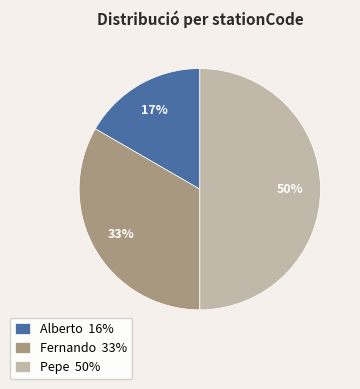

The Alberto slice represents 17% of the pie. True or false?

True